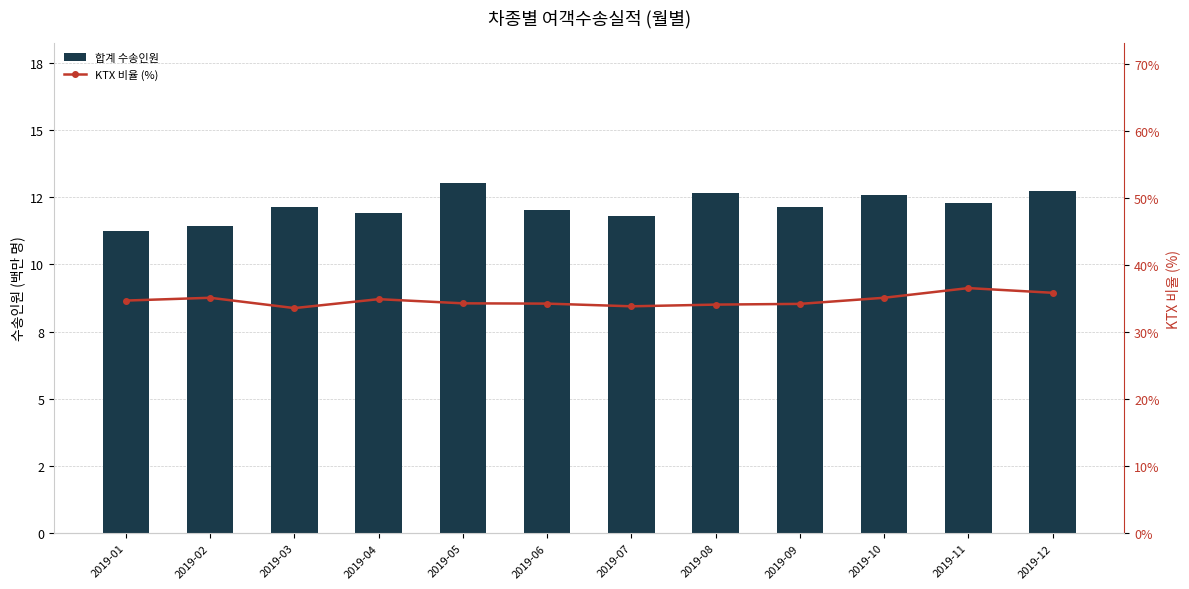

Is the value of KTX 비율 (%) at 2019-12 greater than the value of 합계 수송인원 at 2019-10?

Yes